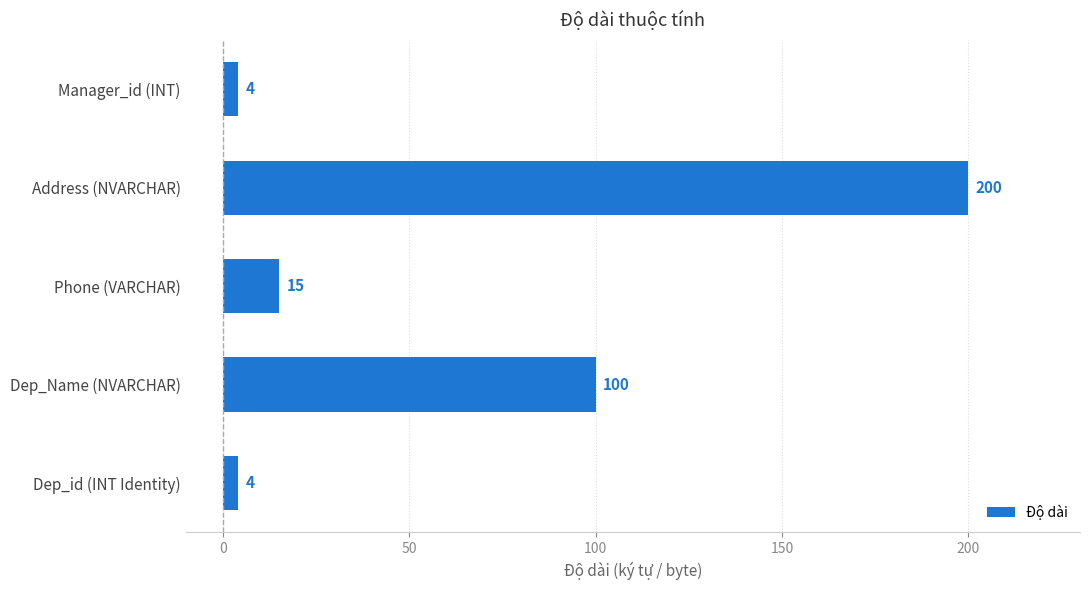

The value at Manager_id (INT) is 4. True or false?

True